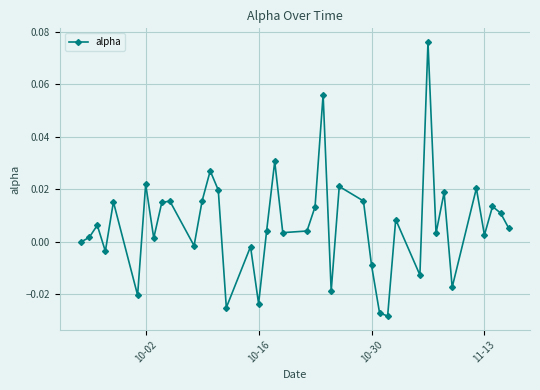

How many interior local peaks (higher than both neighbors) does the data have?

14